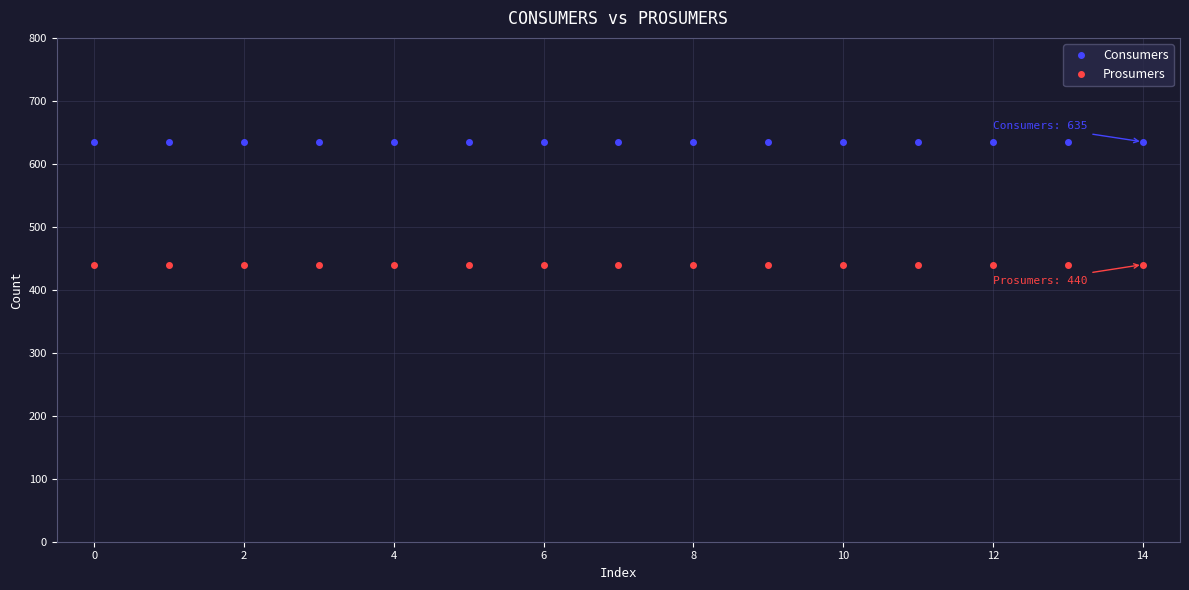

Which series has the largest total across all categories?

Consumers